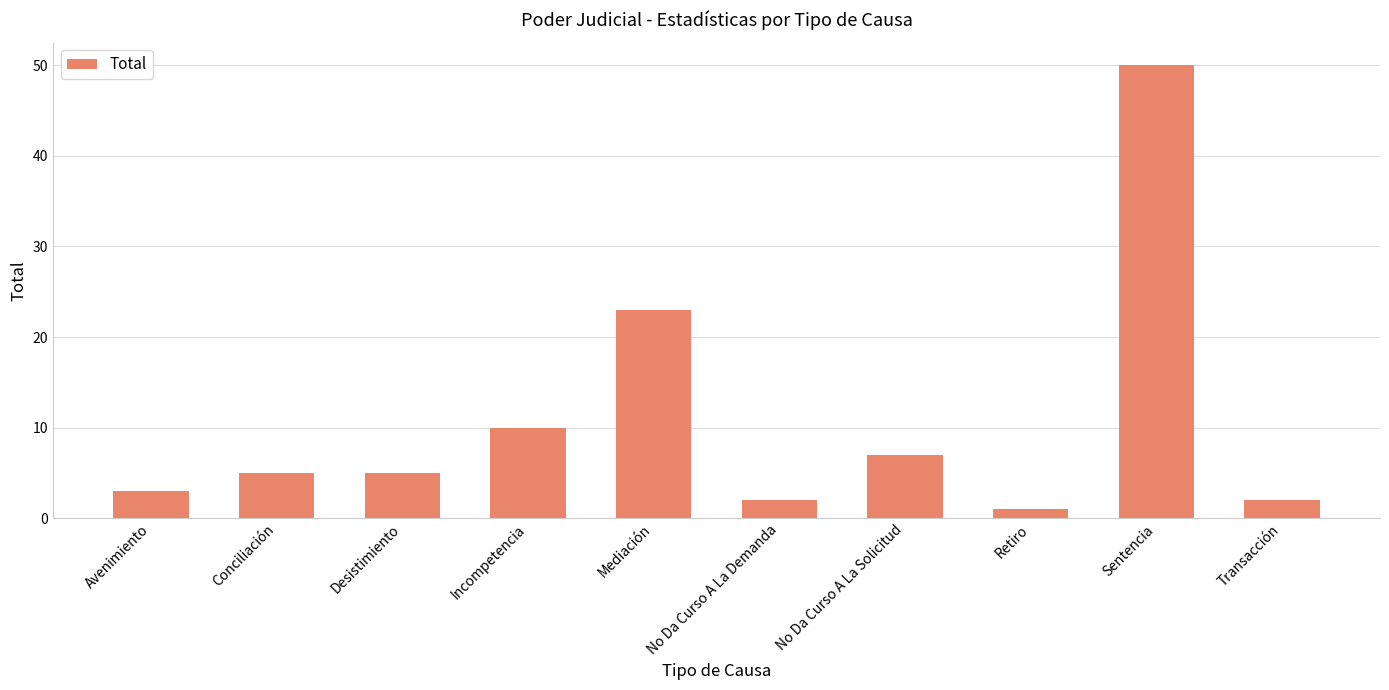

What is the value of the 7th bar from the left?

7